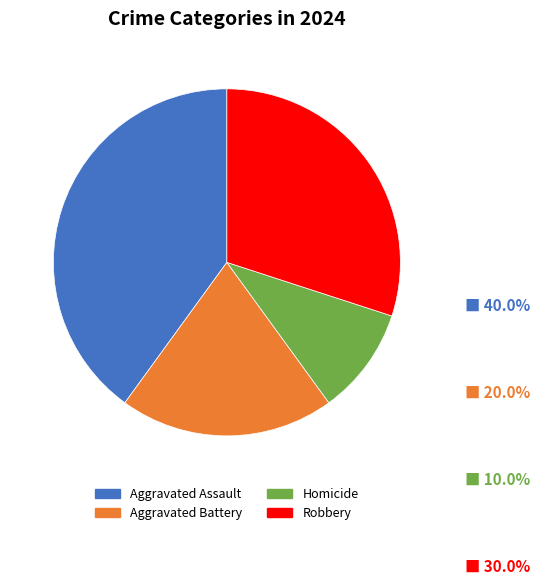

Is the sum of Aggravated Battery and Aggravated Assault greater than half?

Yes